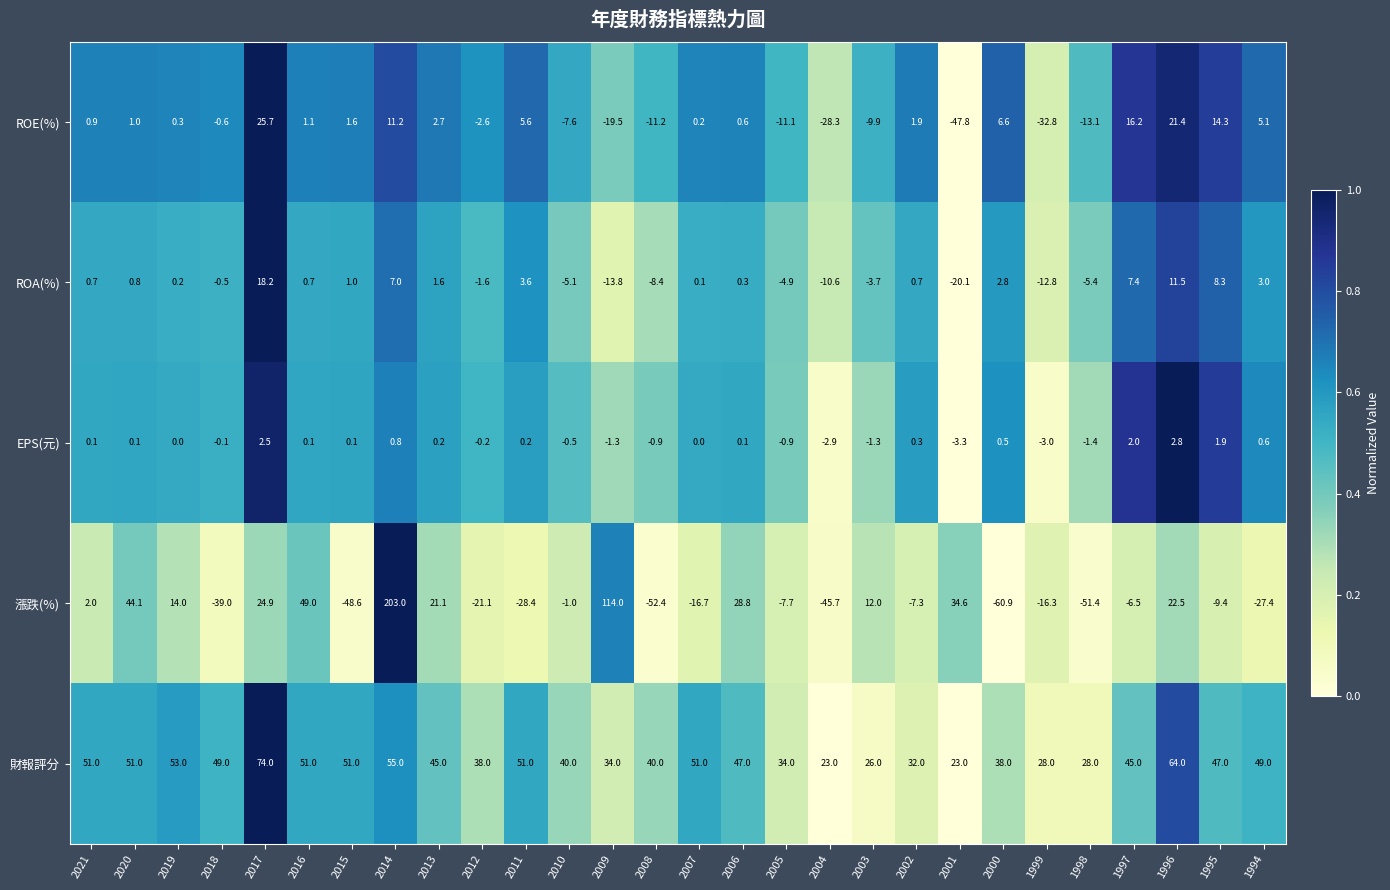

What is the maximum value shown in the chart?

203.0